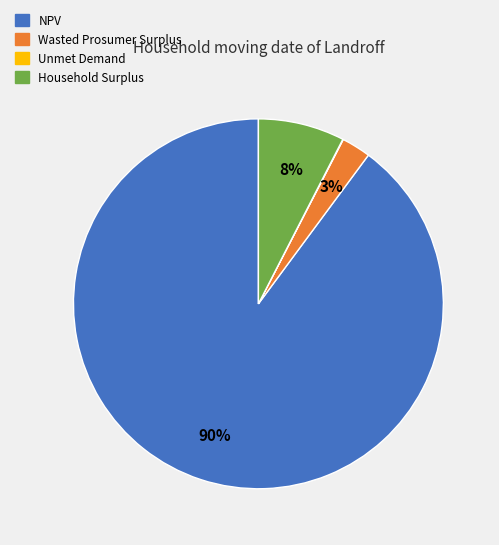

To the nearest percent, what portion does Household Surplus represent?

8%